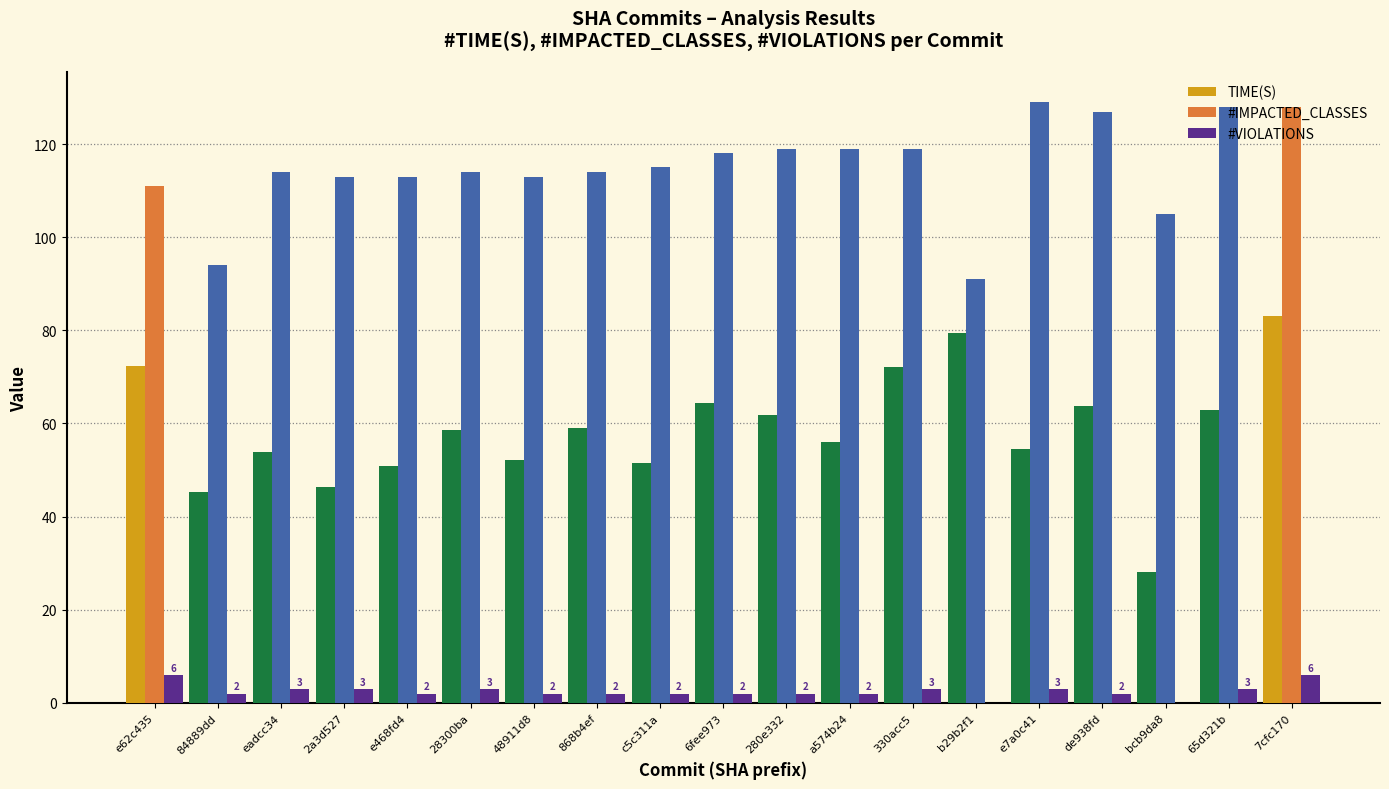

What is the maximum value shown in the chart?

129.0